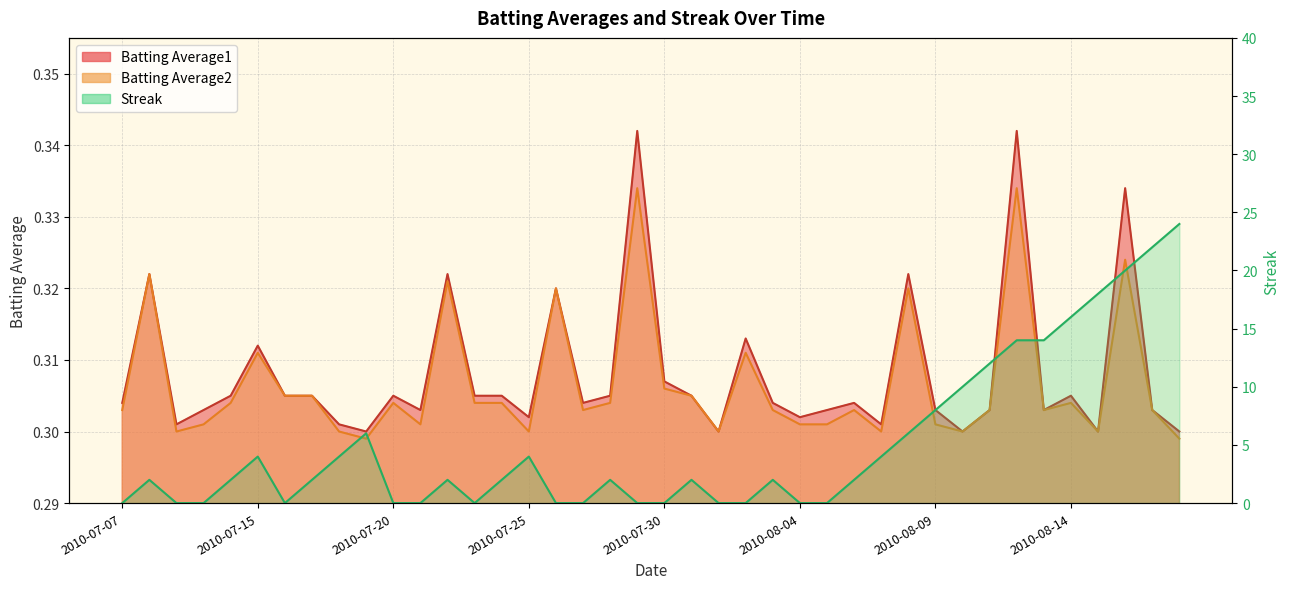

True or false: Streak and Batting Average2 intersect in this chart.

True